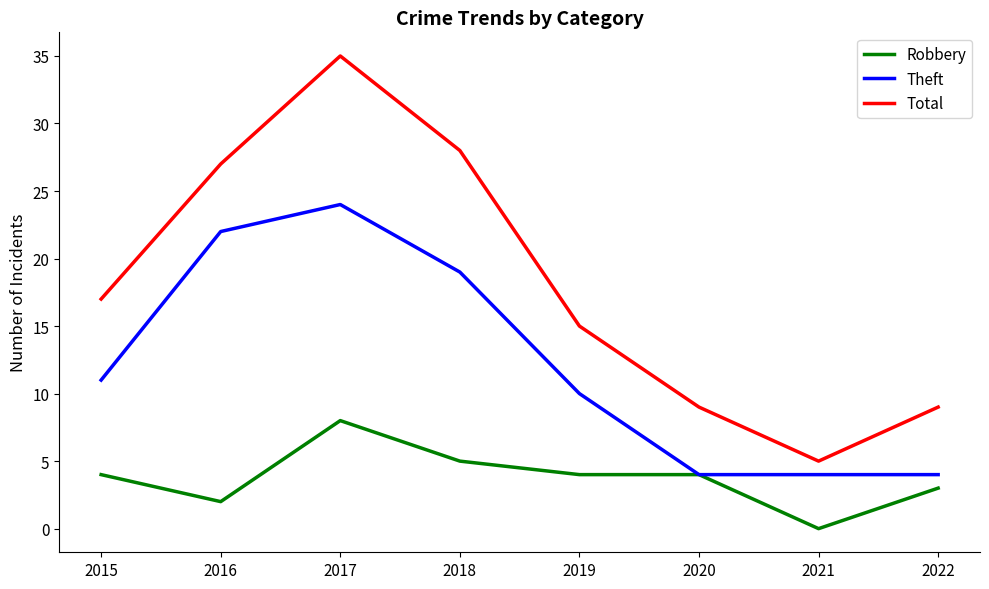

Rank the series at 2015 from lowest to highest value.

Robbery, Theft, Total